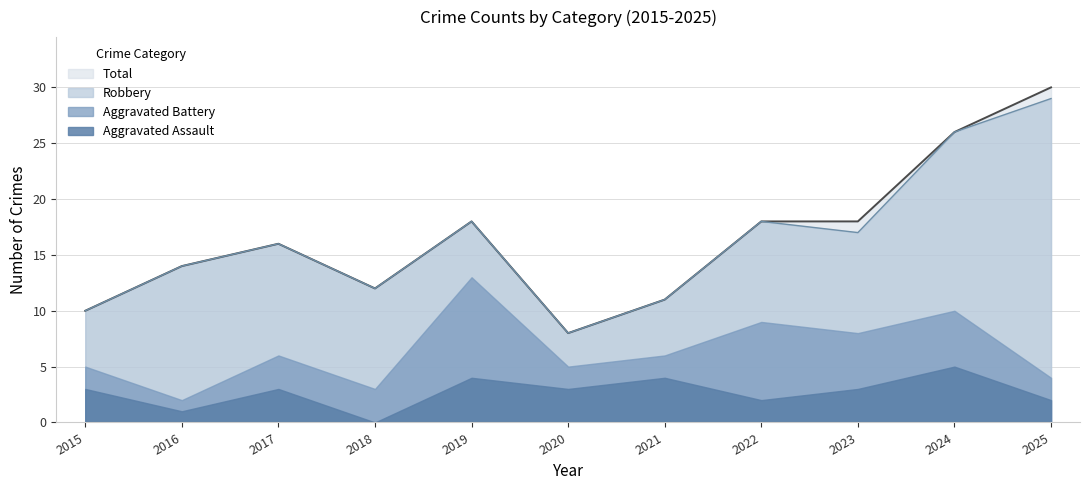

Is the value of Aggravated Assault at 2016 greater than the value of Total at 2018?

No